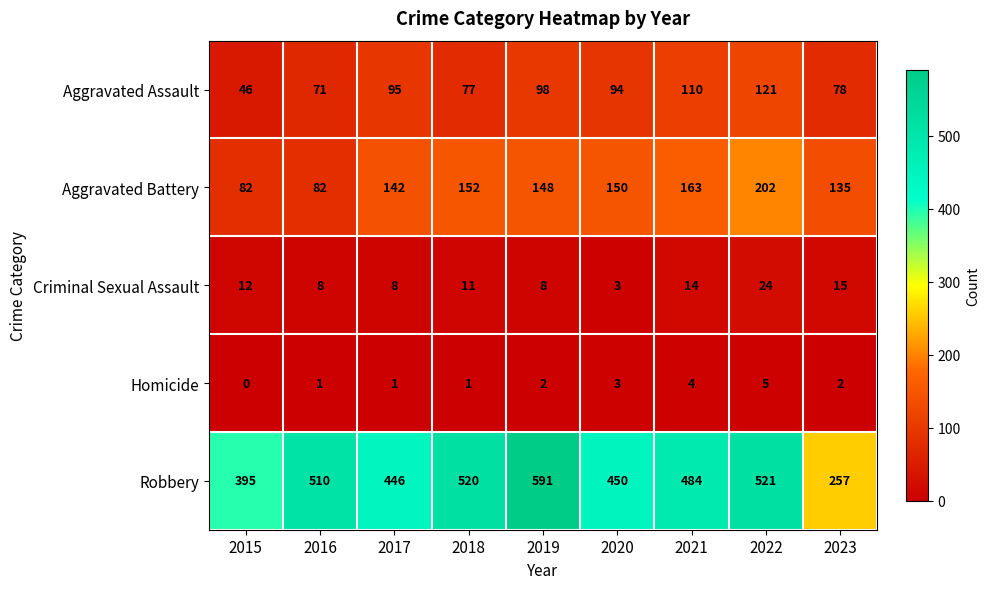

What is the sum of all Robbery values?

4174